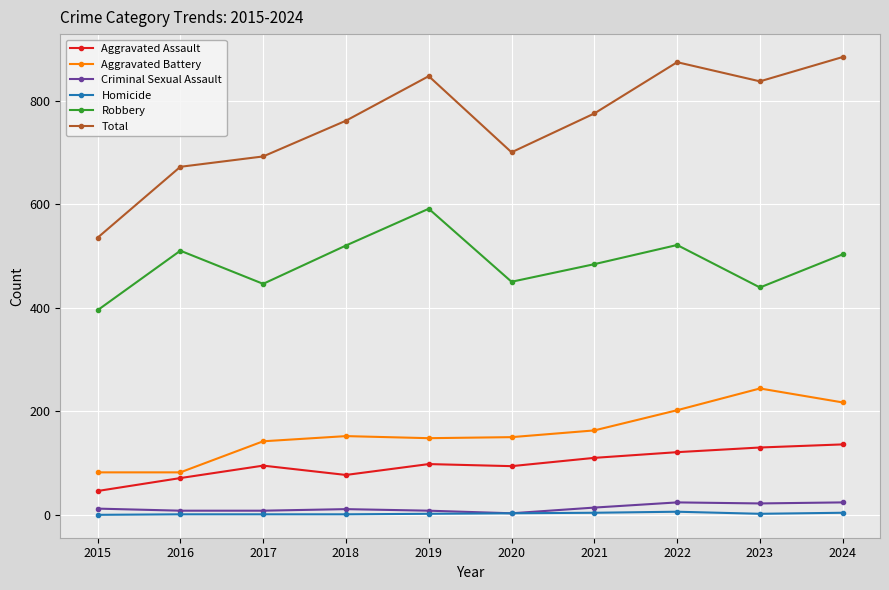

What is the greatest value displayed?

884